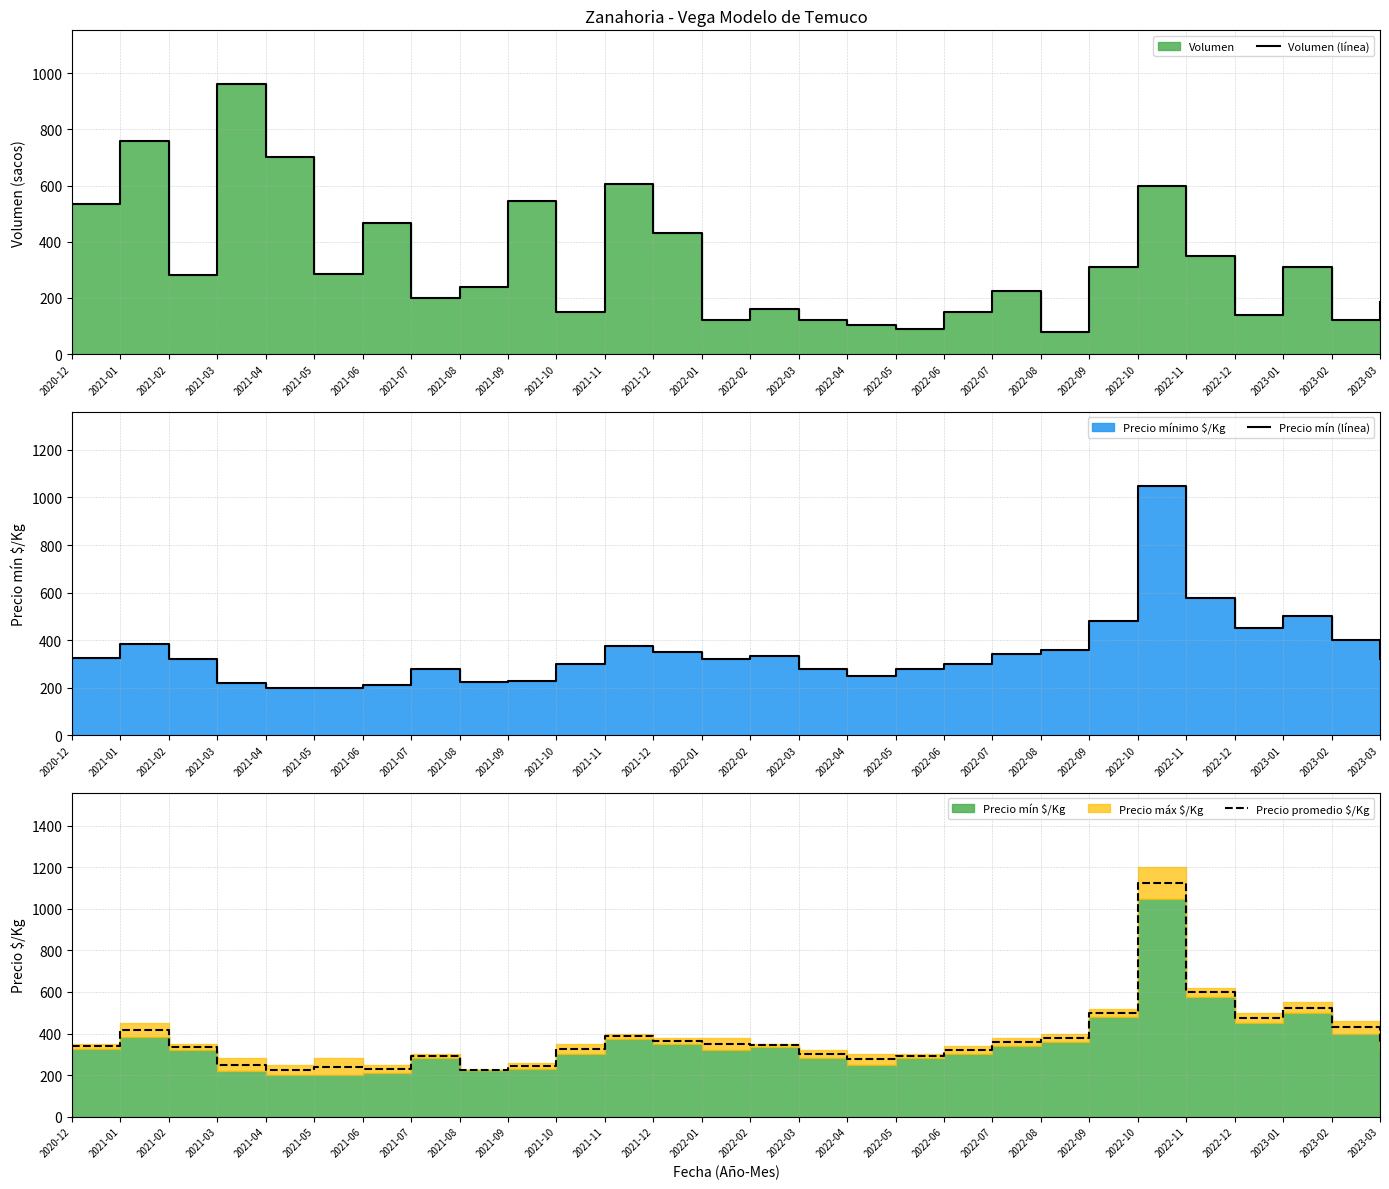

At which label does Volumen (línea) first exceed 280?

2020-12